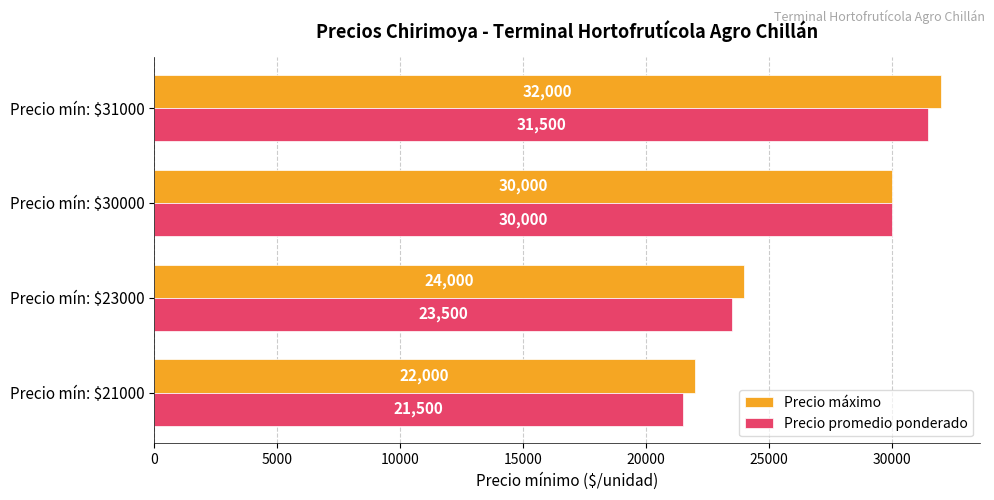

Rank the series by their average value, from highest to lowest.

Precio máximo, Precio promedio ponderado